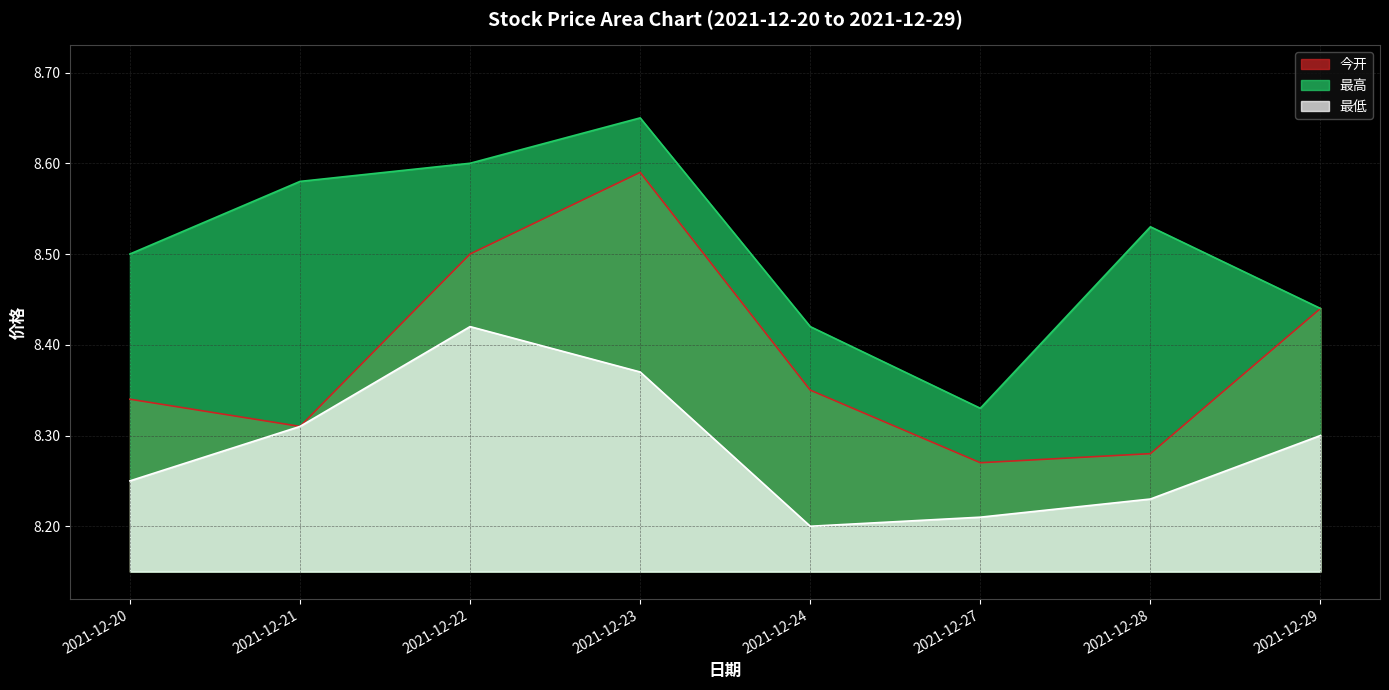

What value does the 最高 series have at 2021-12-23?

8.7